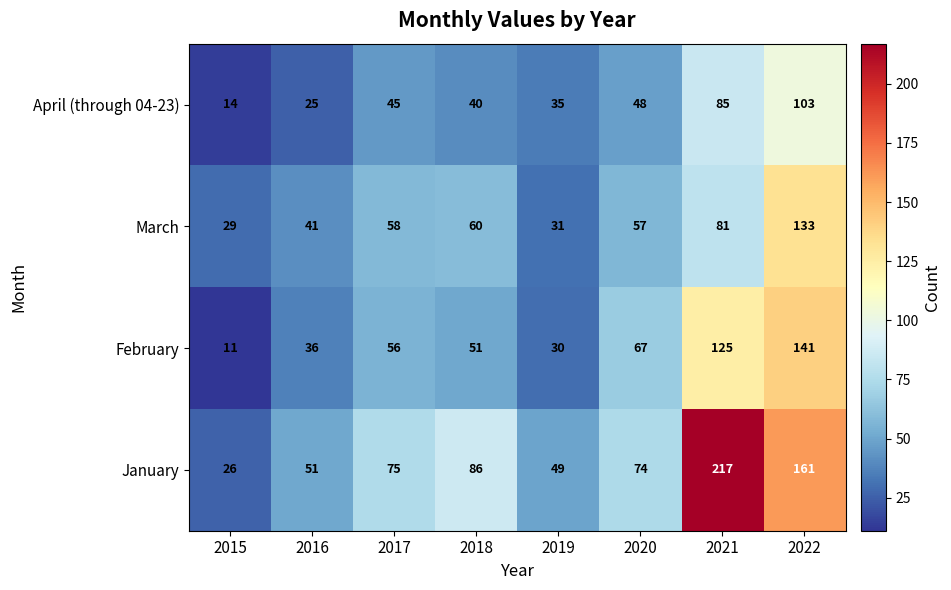

What is the difference between the maximum and minimum values in the March series?

104